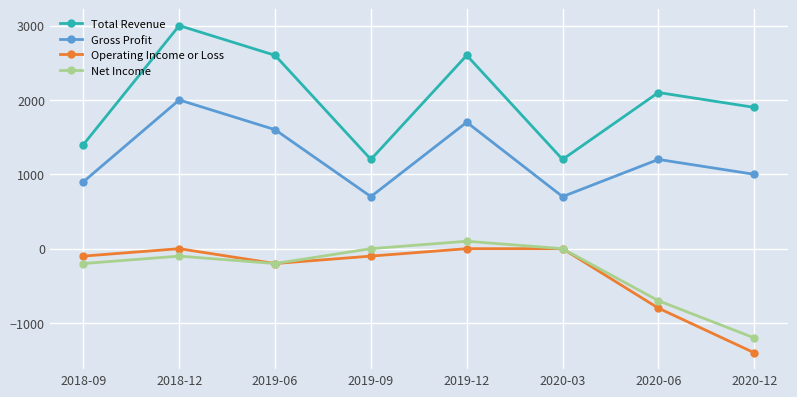

Reading left to right, extract all data points from this chart.

Total Revenue: 2018-09=1400	2018-12=3000	2019-06=2600	2019-09=1200	2019-12=2600	2020-03=1200	2020-06=2100	2020-12=1900
Gross Profit: 2018-09=900	2018-12=2000	2019-06=1600	2019-09=700	2019-12=1700	2020-03=700	2020-06=1200	2020-12=1000
Operating Income or Loss: 2018-09=-100	2018-12=0	2019-06=-200	2019-09=-100	2019-12=0	2020-03=0	2020-06=-800	2020-12=-1400
Net Income: 2018-09=-200	2018-12=-100	2019-06=-200	2019-09=0	2019-12=100	2020-03=0	2020-06=-700	2020-12=-1200